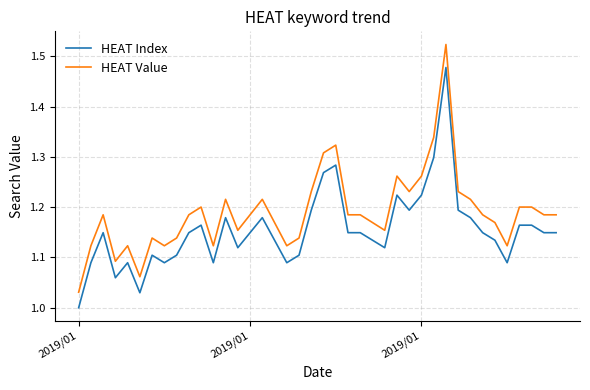

True or false: HEAT Index and HEAT Value intersect in this chart.

False